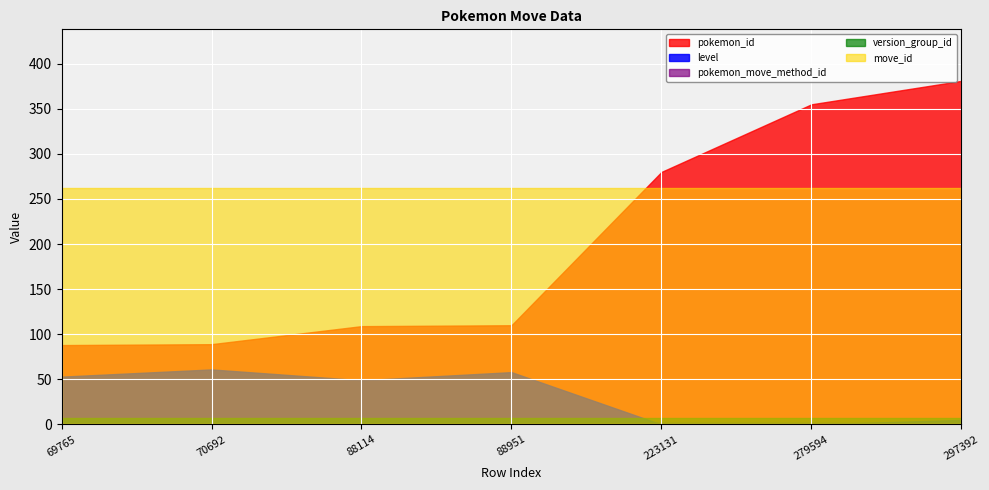

How many data points does each series have?

7